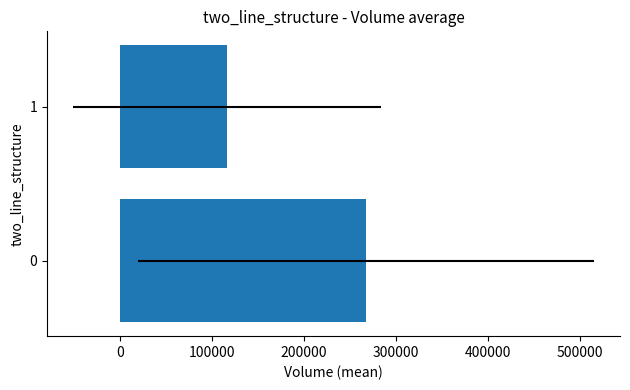

Between −100000 and 0, which is larger?

−100000